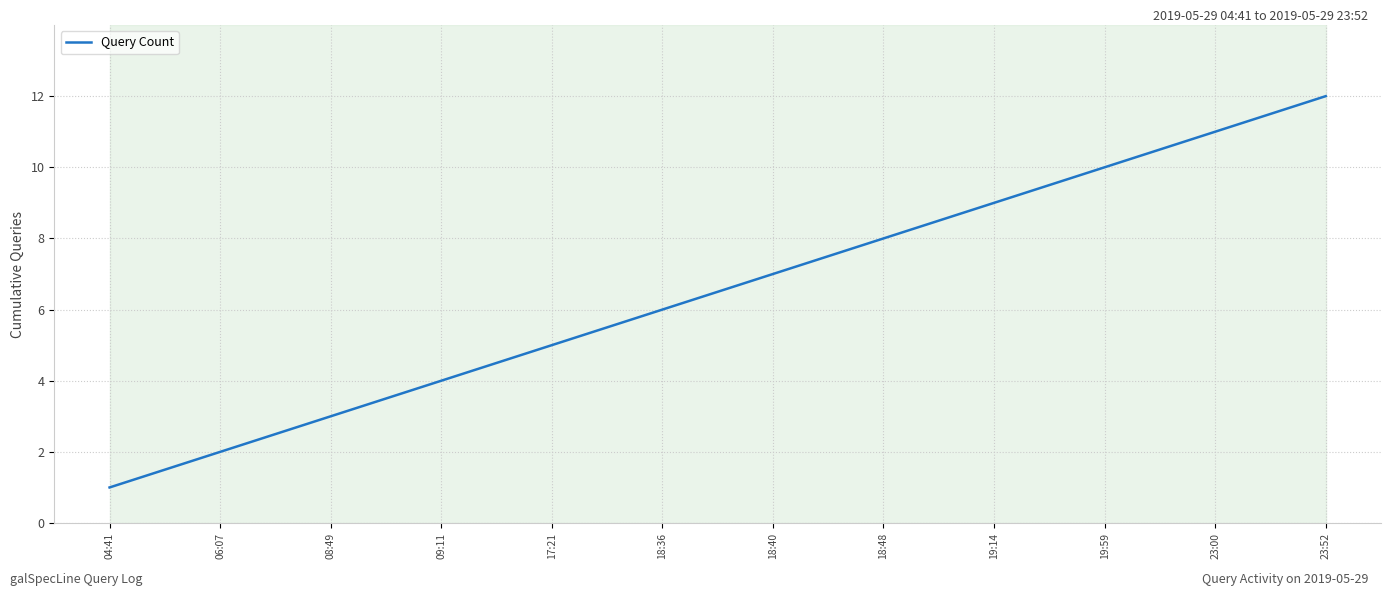

Reading left to right, extract all data points from this chart.

04:41=1	06:07=2	08:49=3	09:11=4	17:21=5	18:36=6	18:40=7	18:48=8	19:14=9	19:59=10	23:00=11	23:52=12